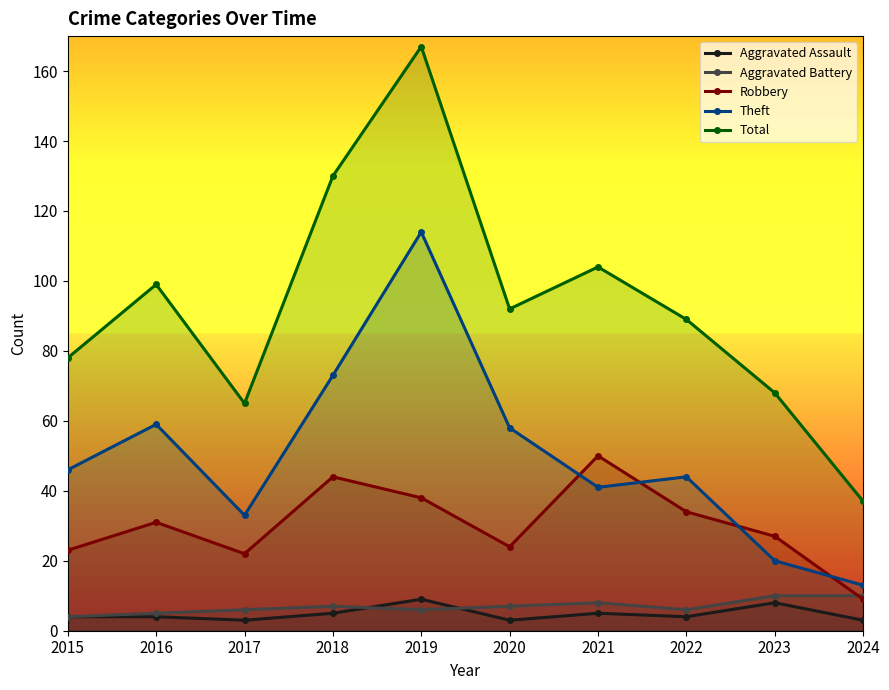

The value of Aggravated Battery at 2018 is 10. True or false?

False